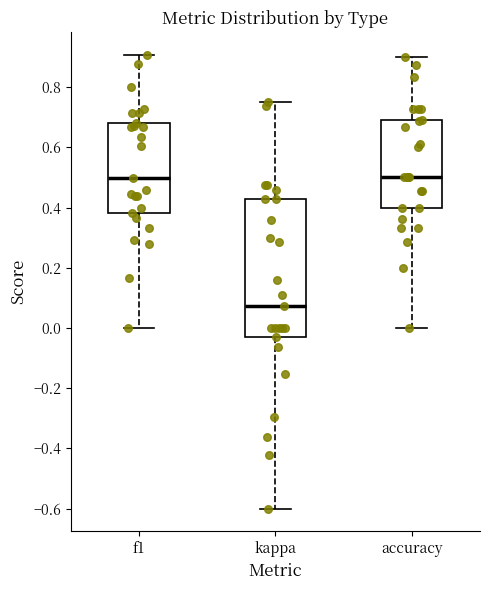

Comparing the boxes themselves (not the whiskers), which one is the tallest?

kappa